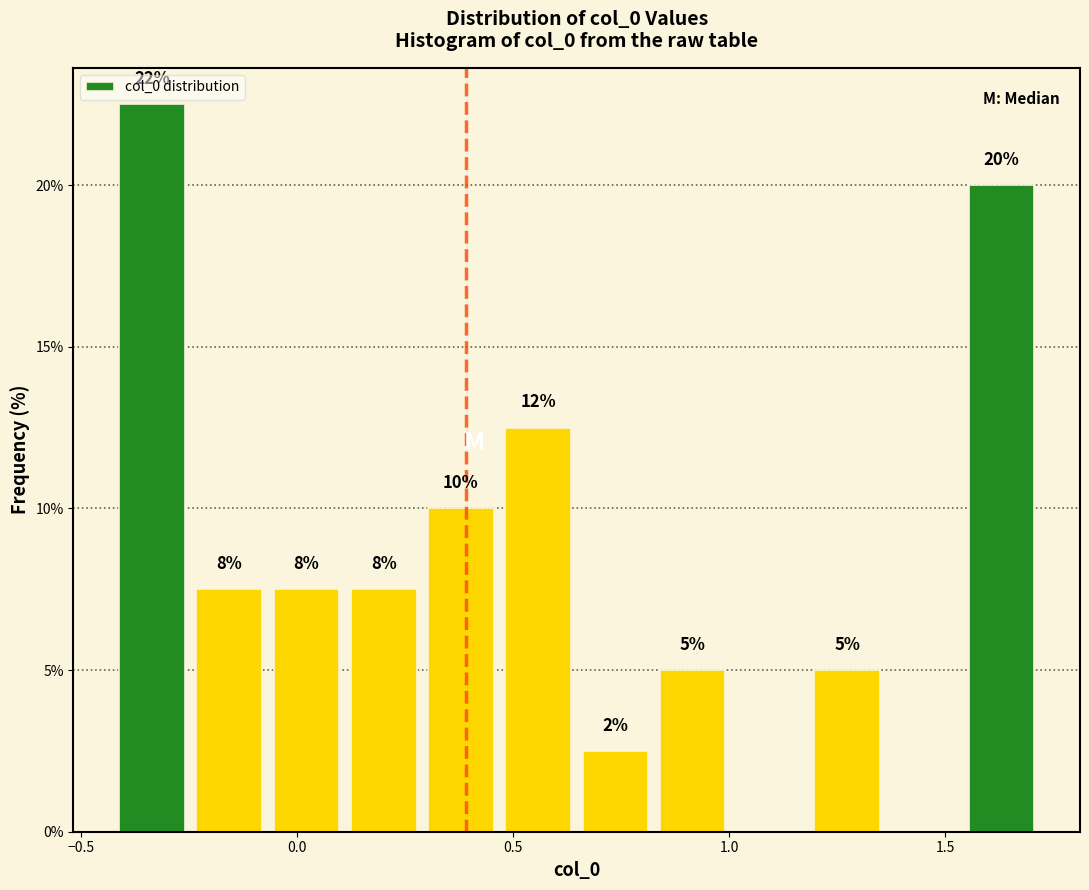

Read against the x-axis, roughly where is the centre of the tallest bar?

-0.35